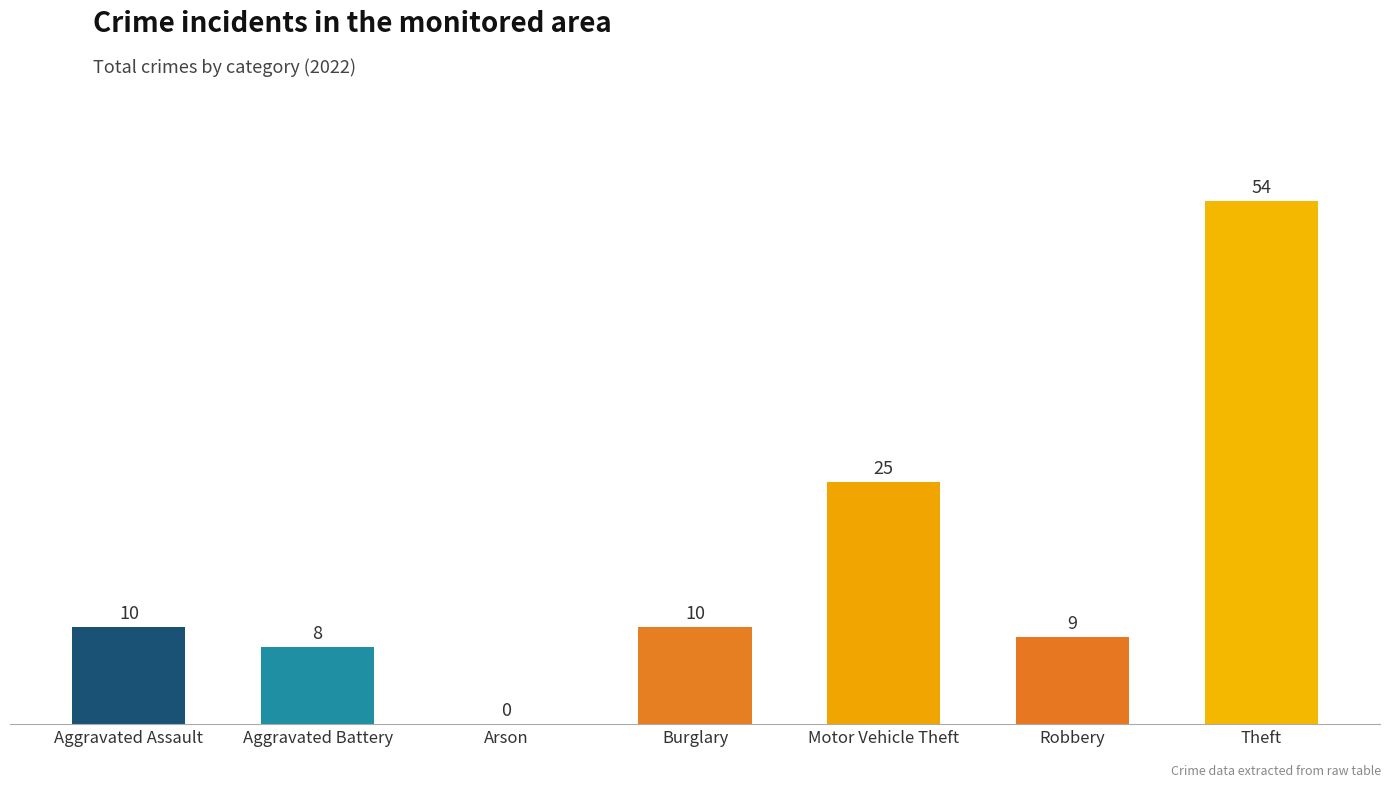

Which label corresponds to the largest value in the chart?

Theft